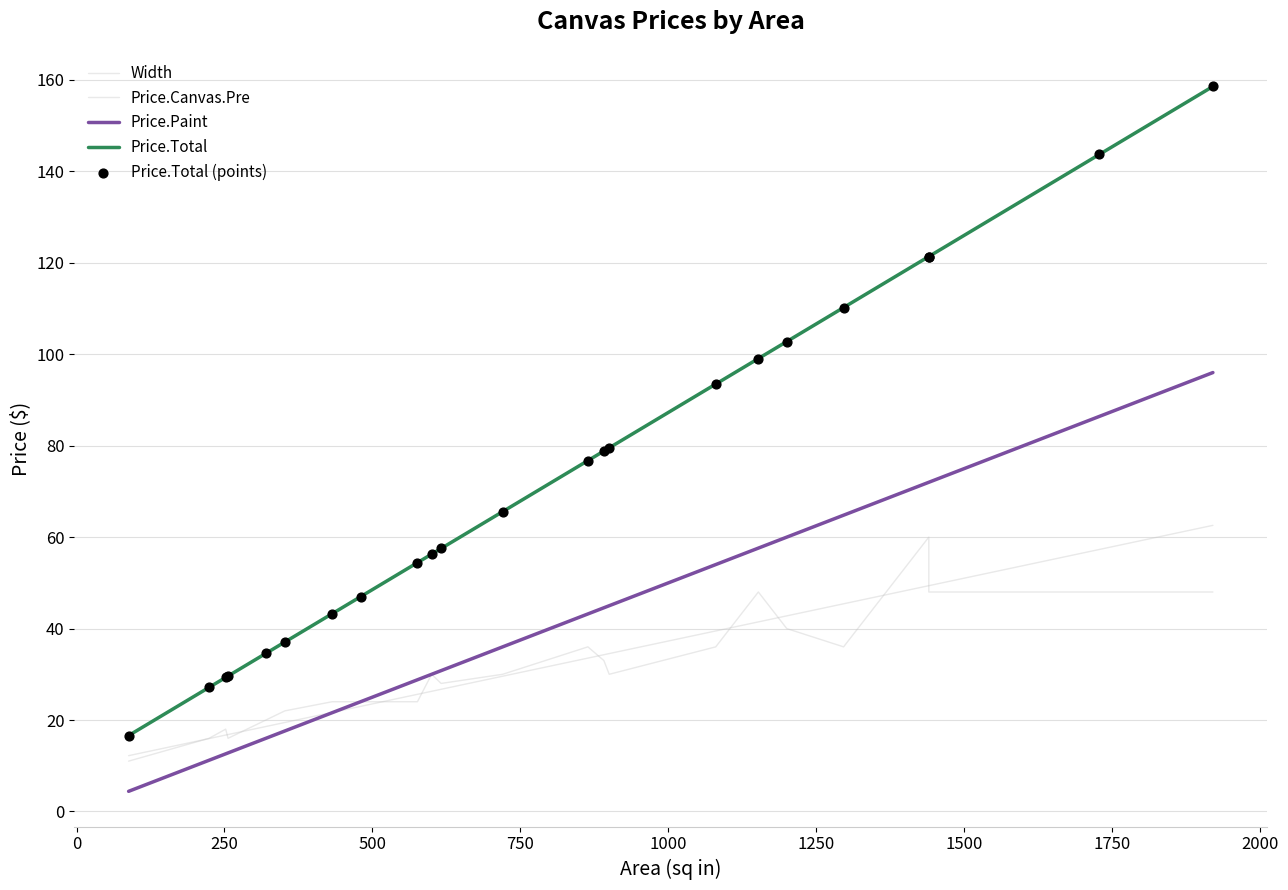

Which series has the largest Y range (max minus min)?

Price.Total